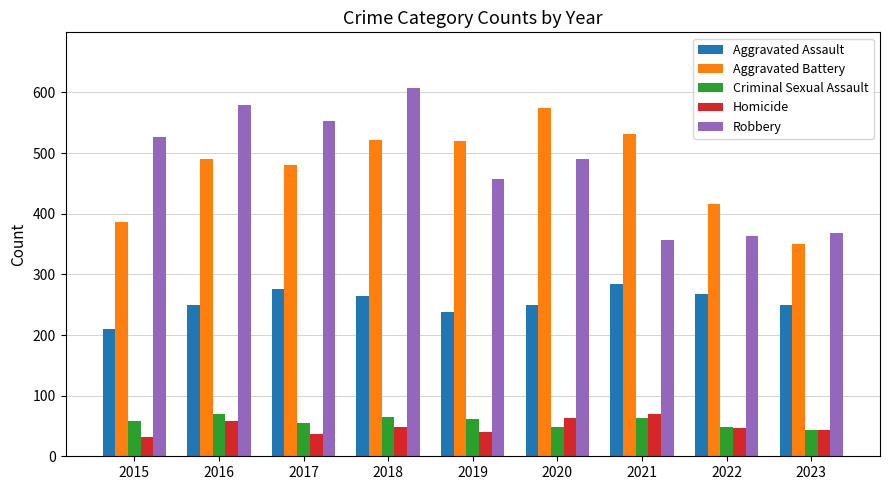

What value does the Robbery series have at 2022?

363